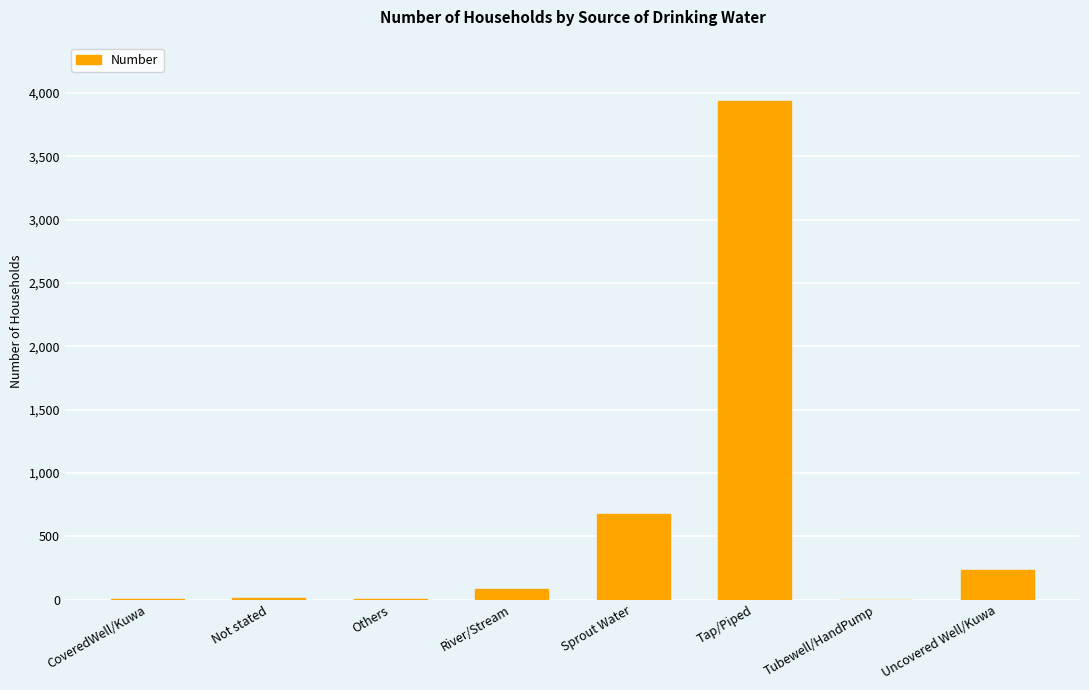

At which category does the chart reach its peak across all series?

Tap/Piped